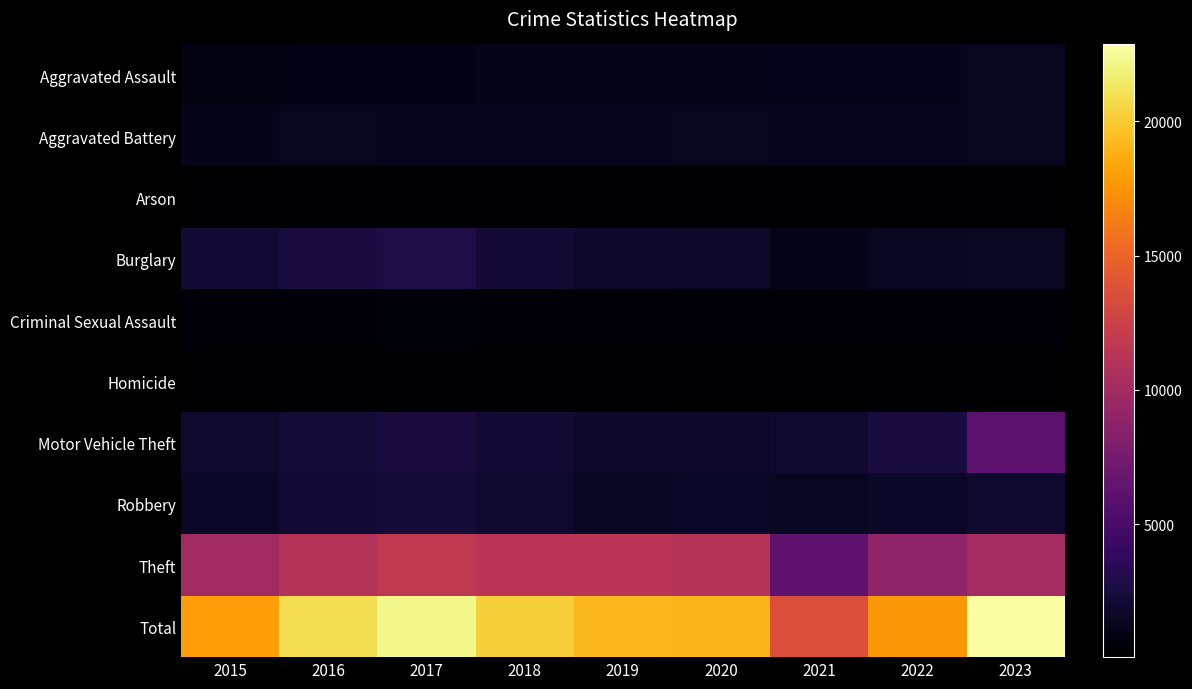

Which series has the largest range (max minus min)?

Total